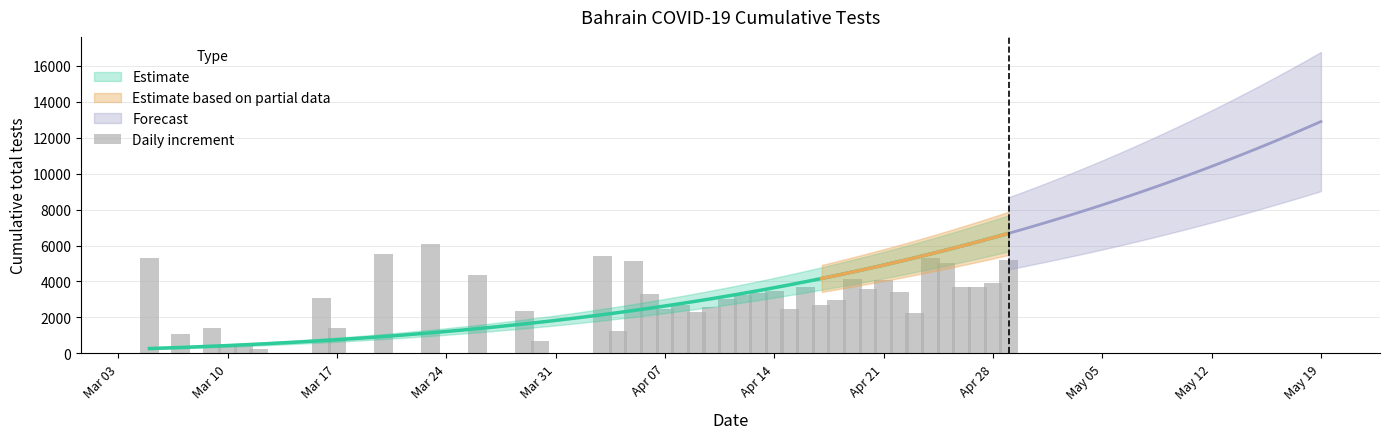

How many values exceed 3298?

19